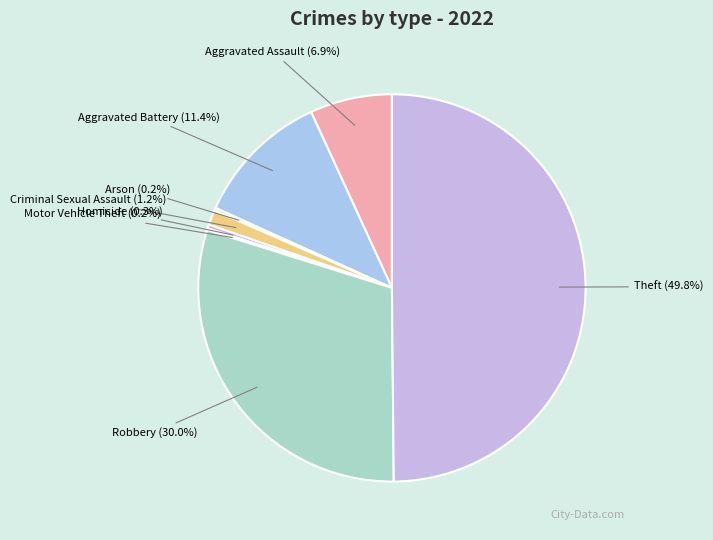

Rank the categories by value from lowest to highest.

Motor Vehicle Theft, Arson, Homicide, Criminal Sexual Assault, Aggravated Assault, Aggravated Battery, Robbery, Theft